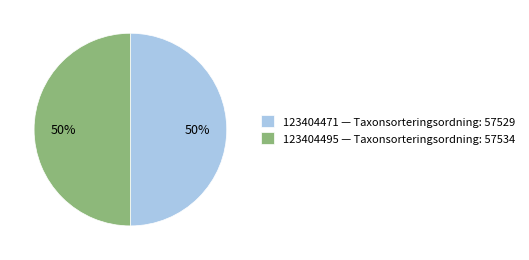

Do 123404495 — Taxonsorteringsordning: 57534 and 123404471 — Taxonsorteringsordning: 57529 together represent more than half of the pie?

Yes